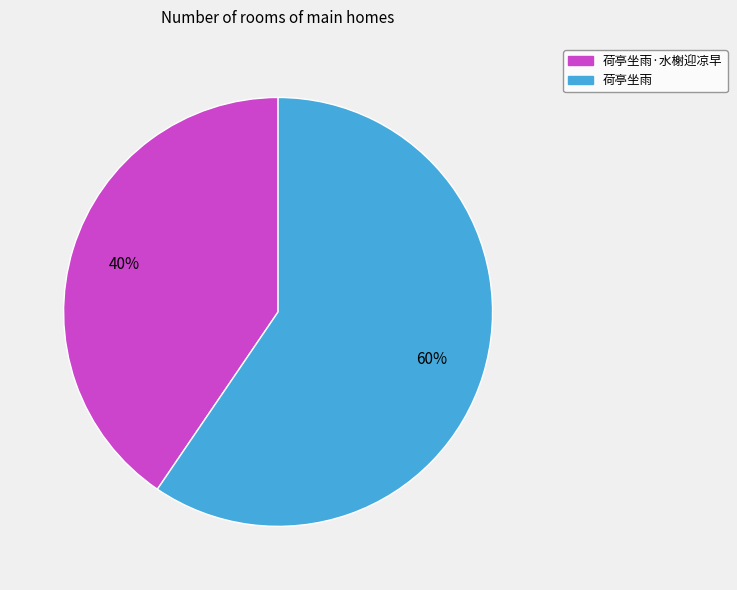

To the nearest percent, what is the average slice percentage?

50%